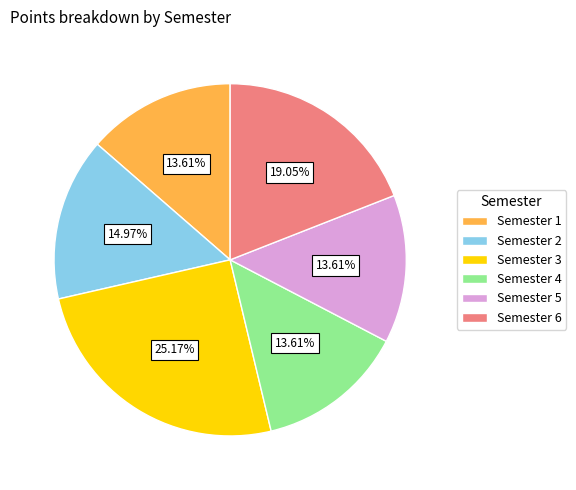

Combined, what portion of the pie is Semester 3 and Semester 5?

38.8%